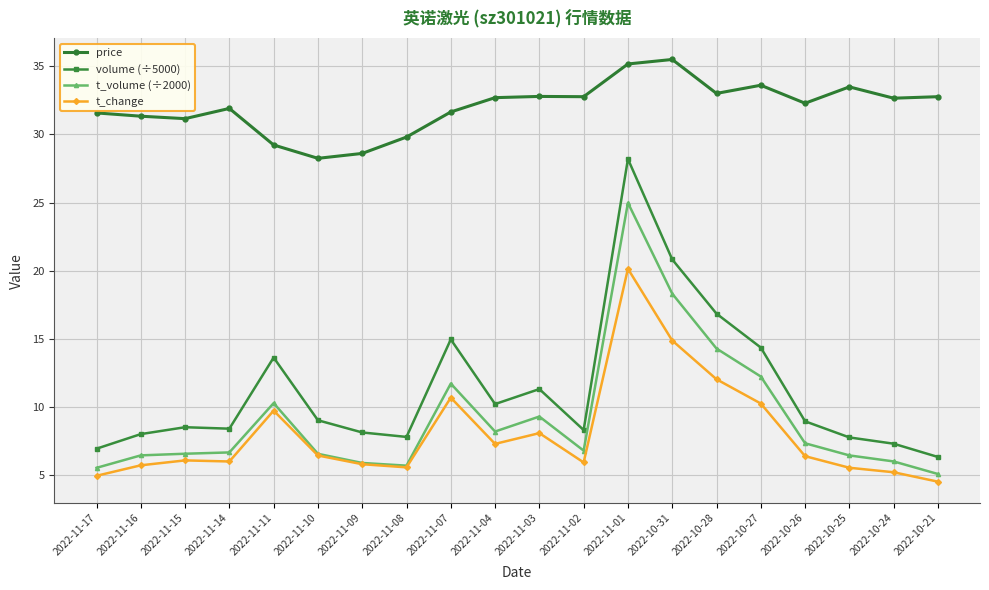

True or false: t_volume (÷2000) and volume (÷5000) cross at least once.

False